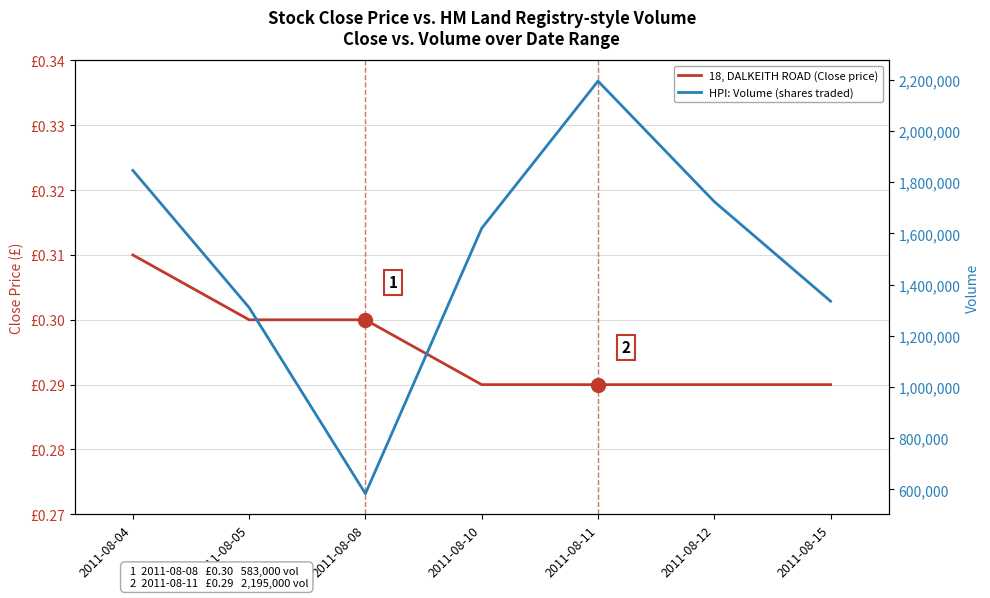

What is the value of the HPI: Volume (shares traded) point at the 5th from the left?

2195000.0